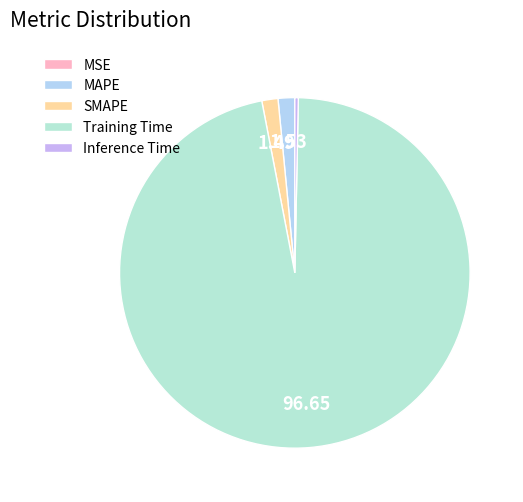

To the nearest percent, what percentage of the pie is Training Time?

97%